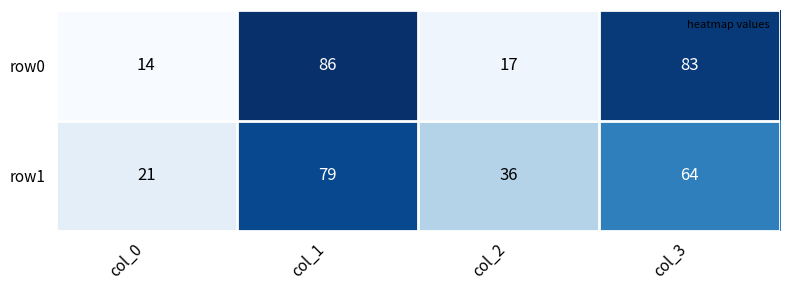

Rank the categories by row1 value from lowest to highest.

col_0, col_2, col_3, col_1